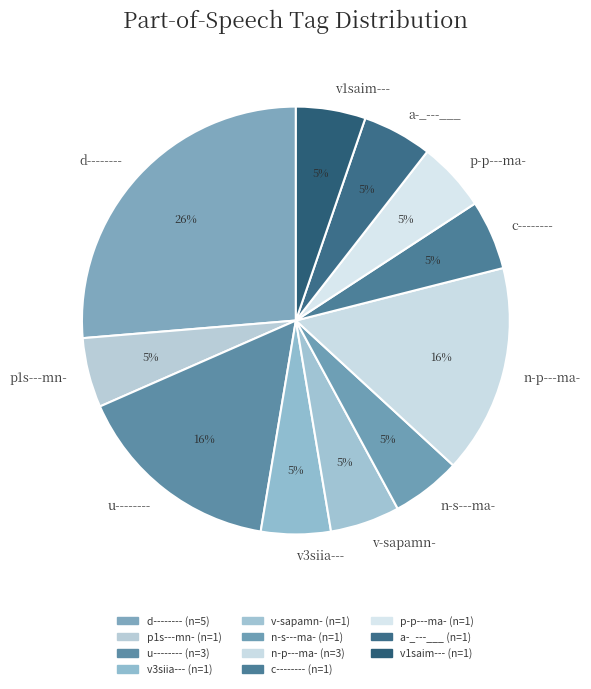

Between v1saim--- and n-p---ma-, which is larger?

n-p---ma-